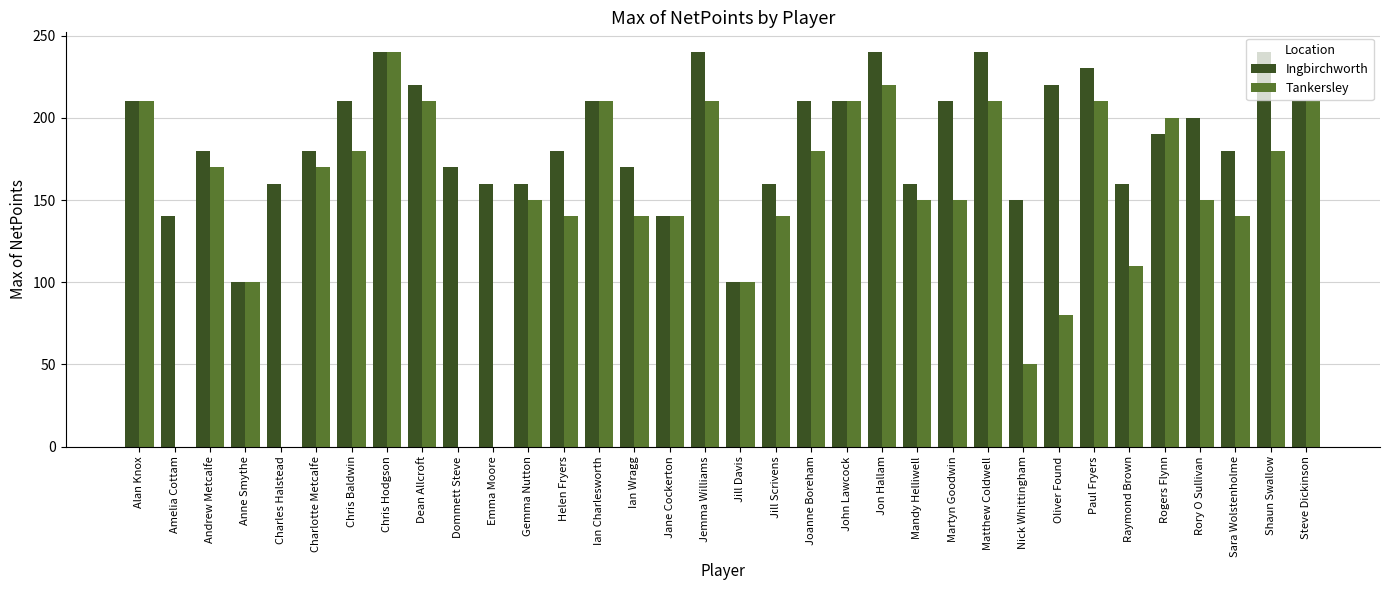

What is the total value across all series at Jon Hallam?

460